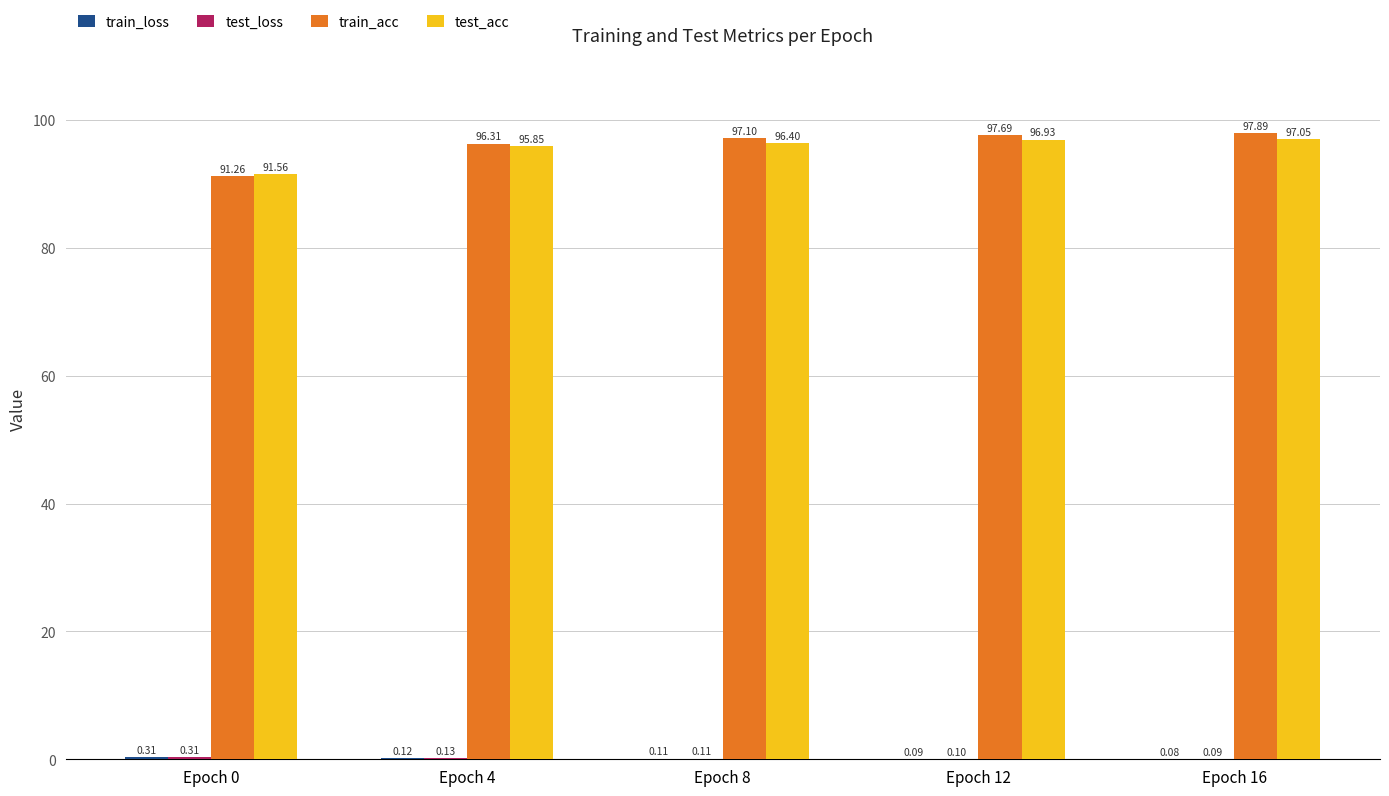

What is the sum of all train_acc values?

480.2